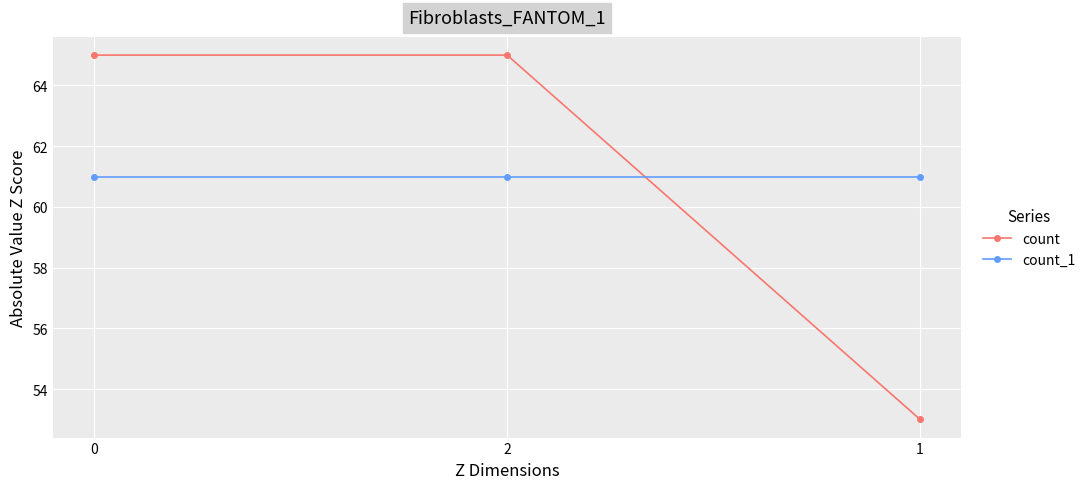

What is the average value of the count series?

61